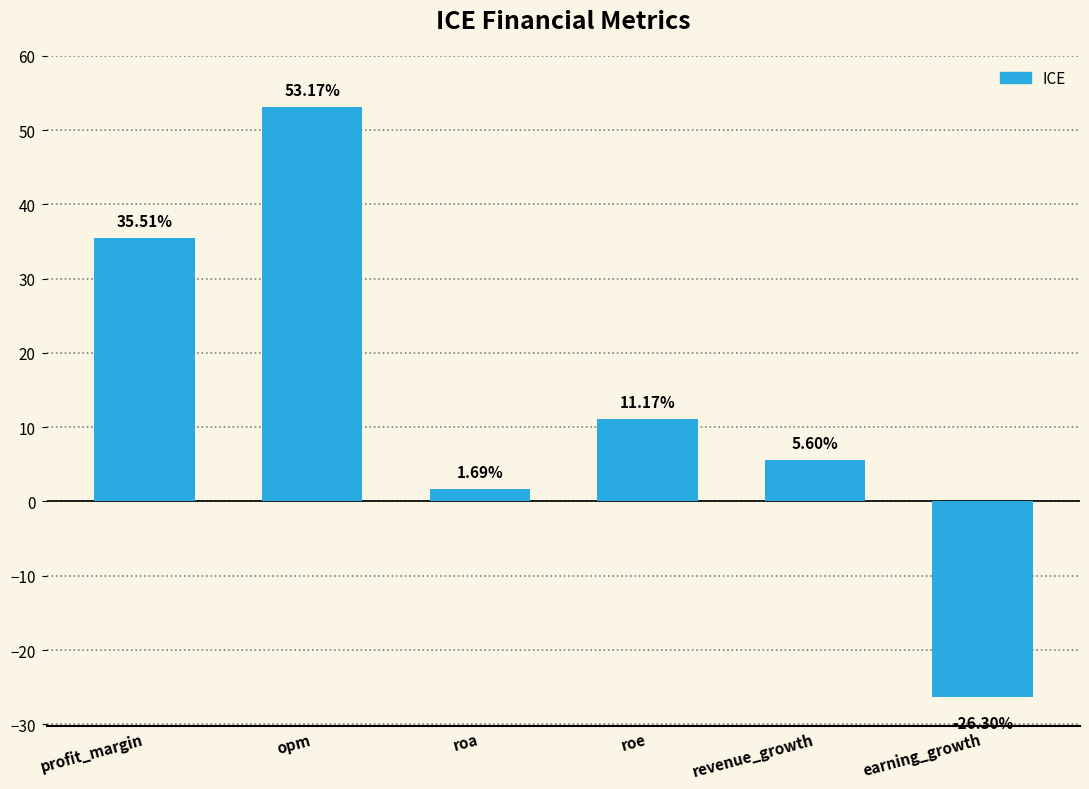

At which label is the value closest to 13?

roe